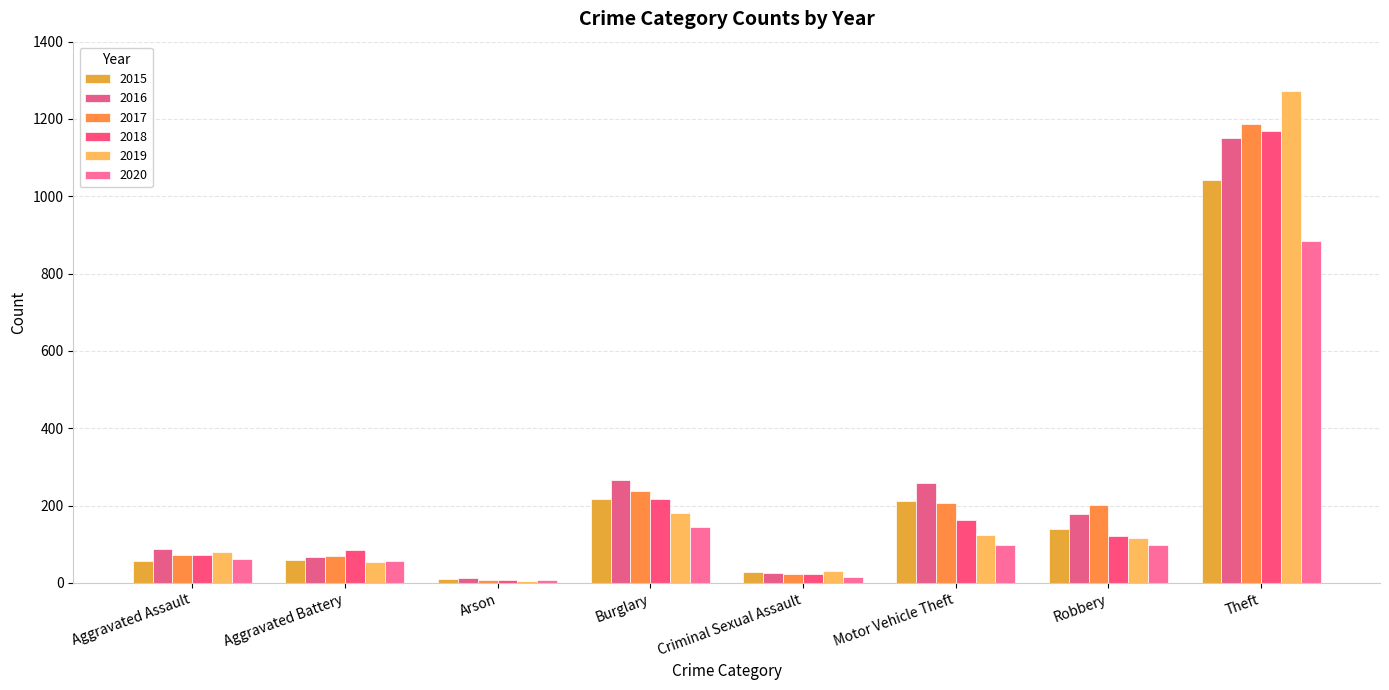

What is the maximum value for 2020?

884